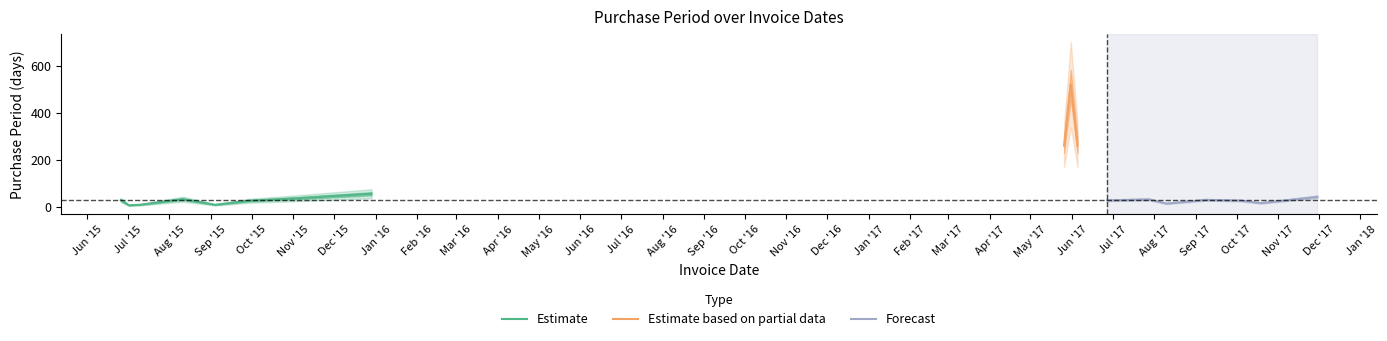

What is the change in value from 2015-06-26 to 2015-11-04?

+8